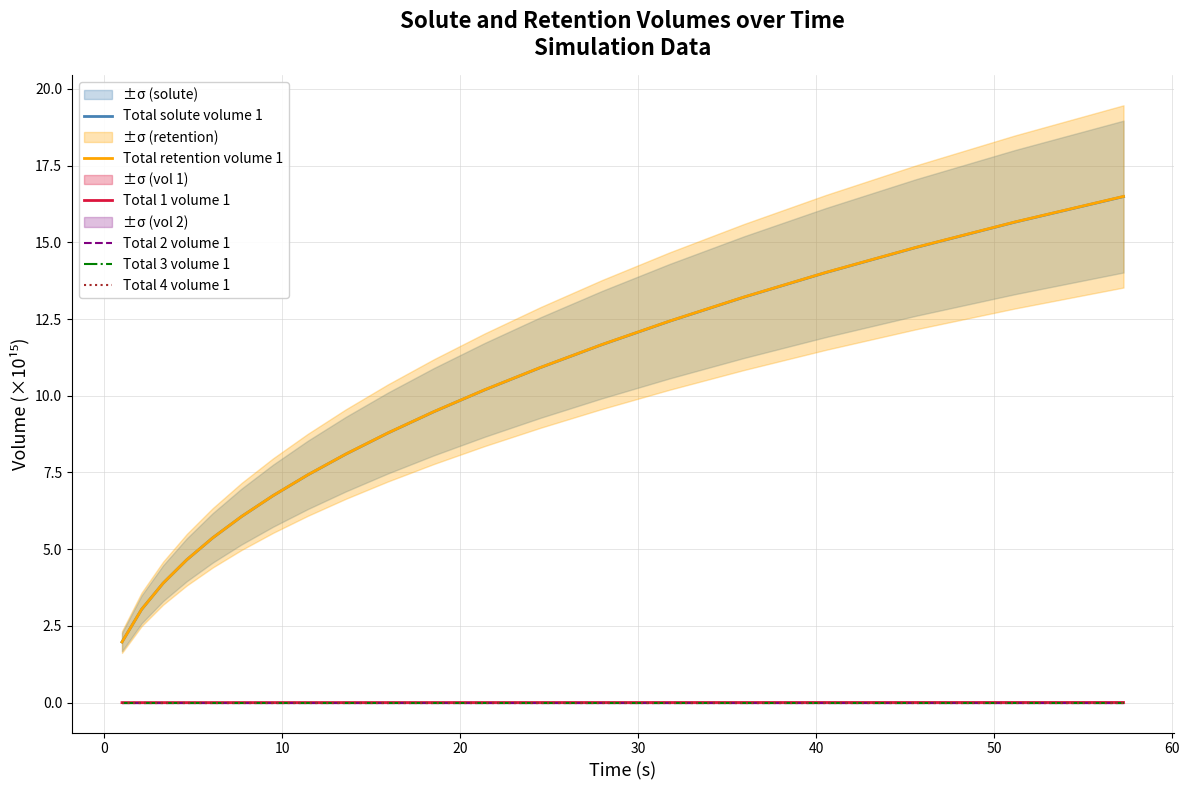

What is the maximum value for Total solute volume 1?

16.5